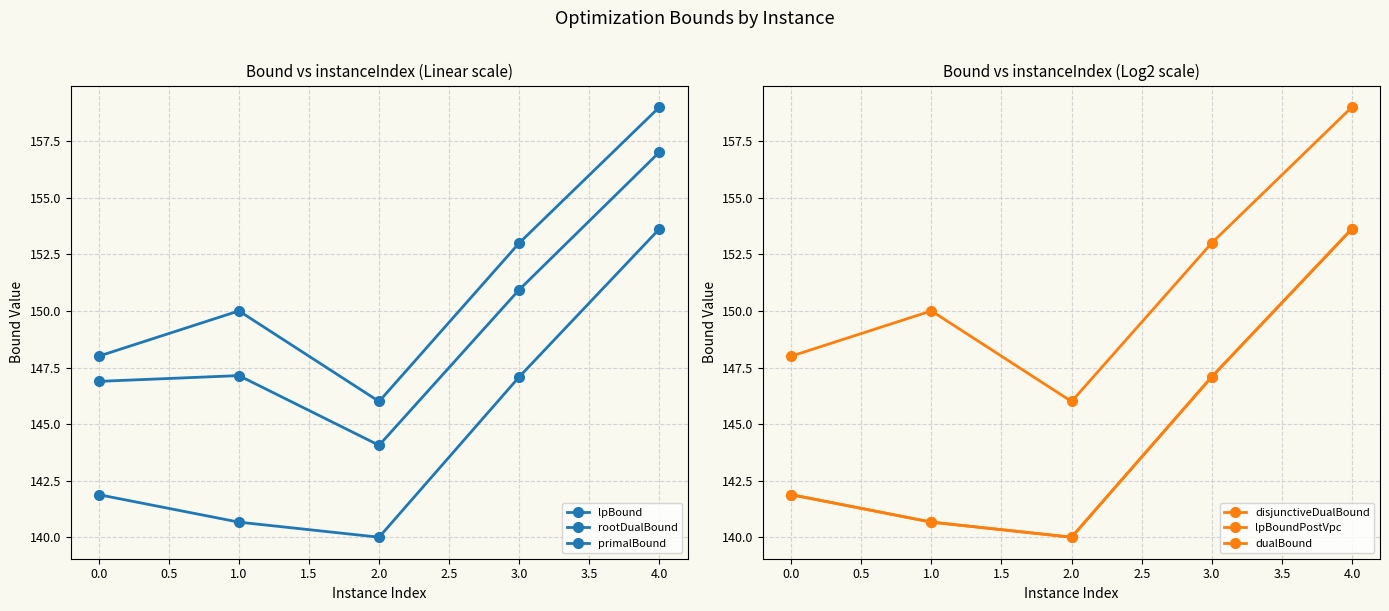

At how many categories does at least one series exceed 144?

5